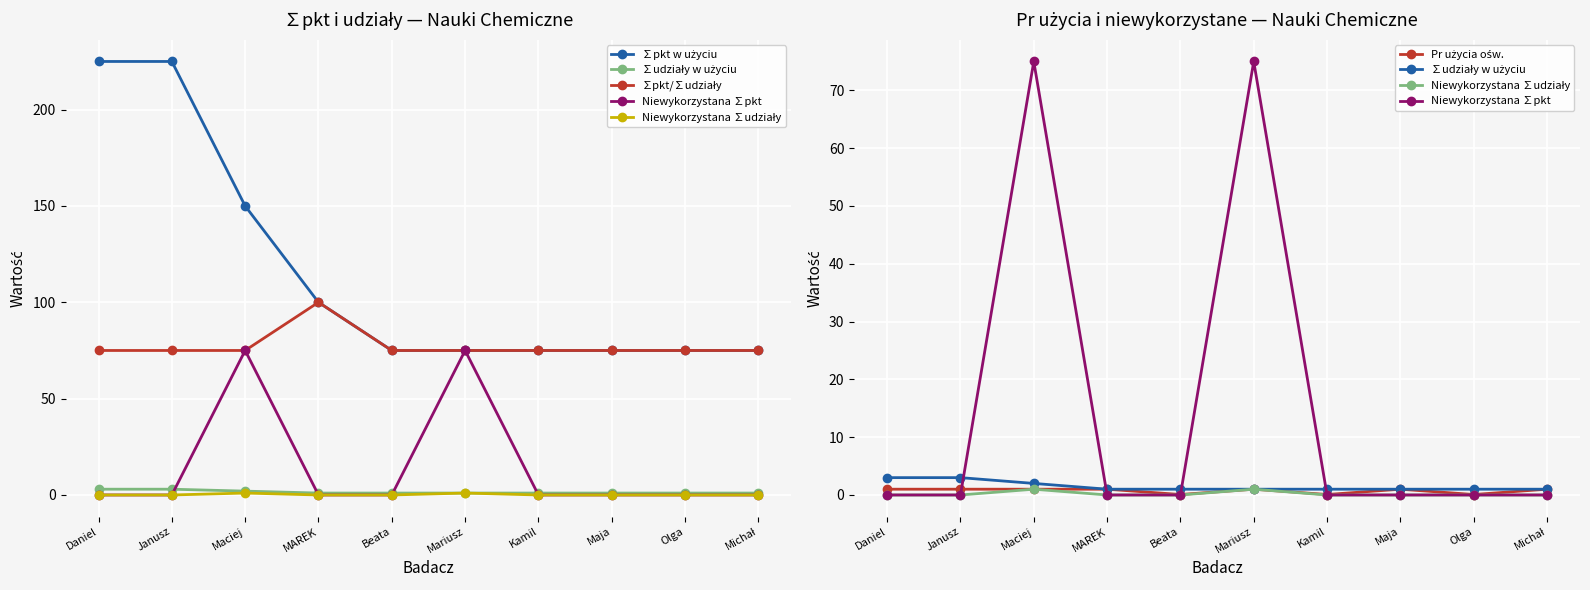

True or false: ∑pkt/∑udziały and ∑pkt w użyciu cross at least once.

False